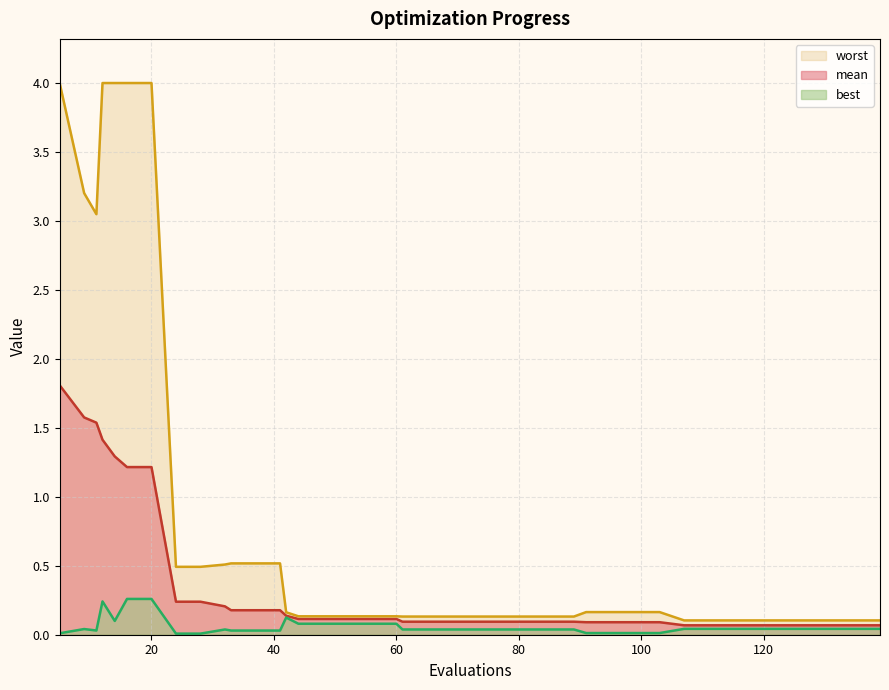

What is the value of the worst point at the 28th from the left?

0.2